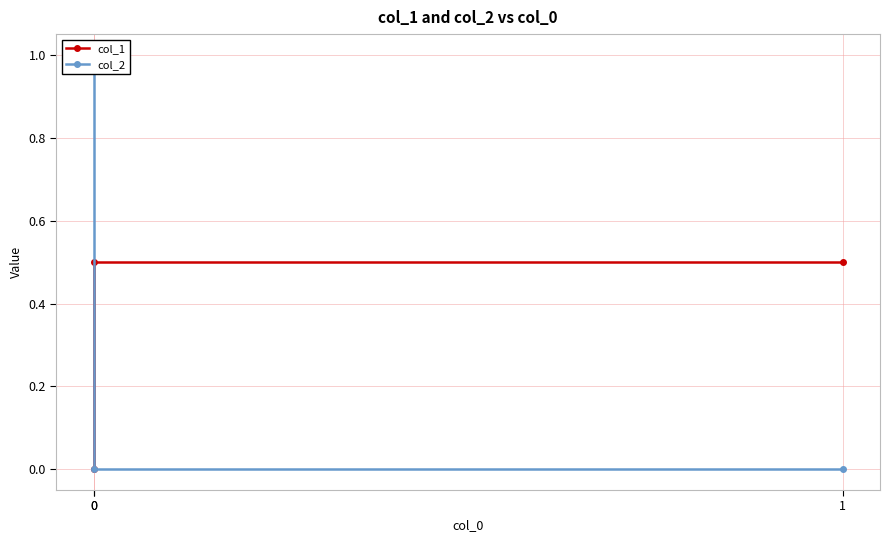

What is the difference between the maximum and minimum values in the col_1 series?

0.5